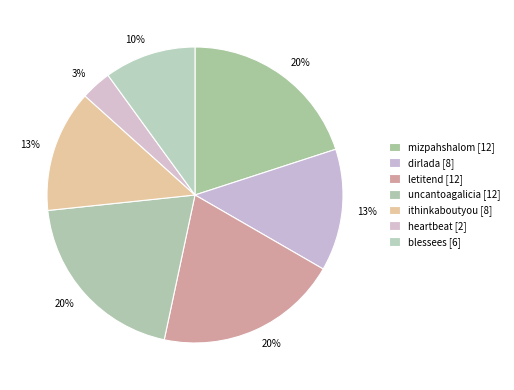

Which slice is the smallest?

heartbeat